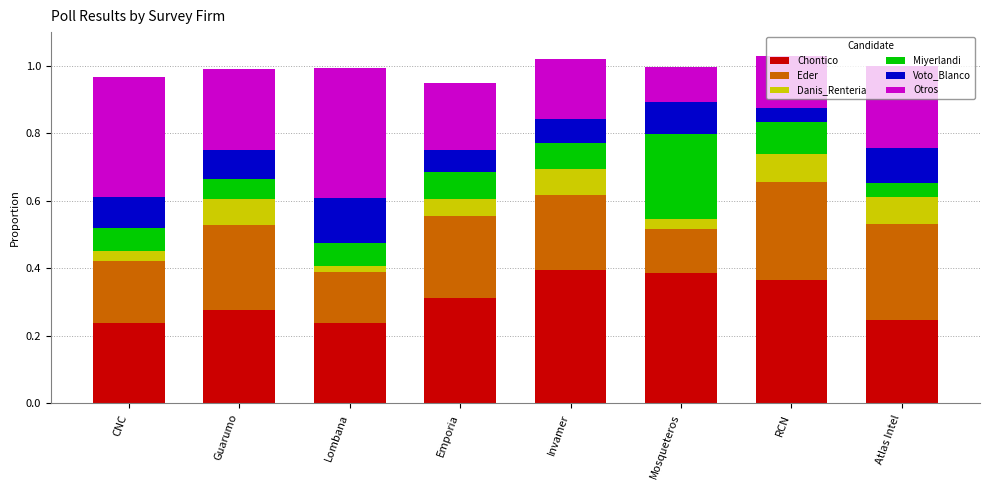

What is the sum of the Chontico values at Invamer and Atlas Intel?

0.6